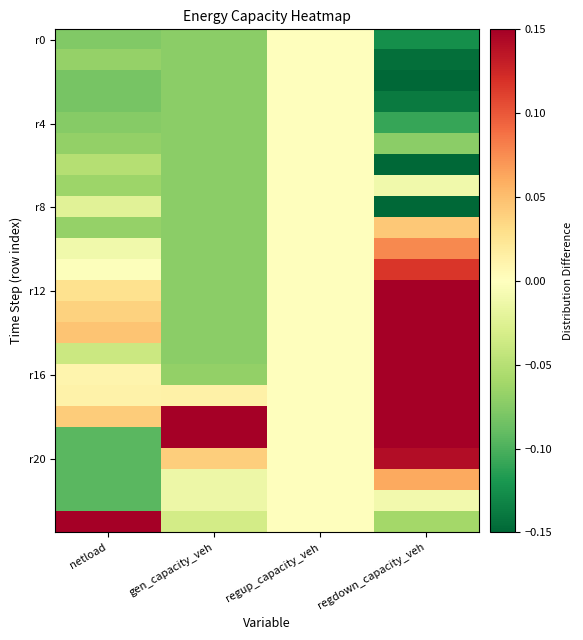

What is the difference between the highest and lowest values at gen_capacity_veh?

1.0